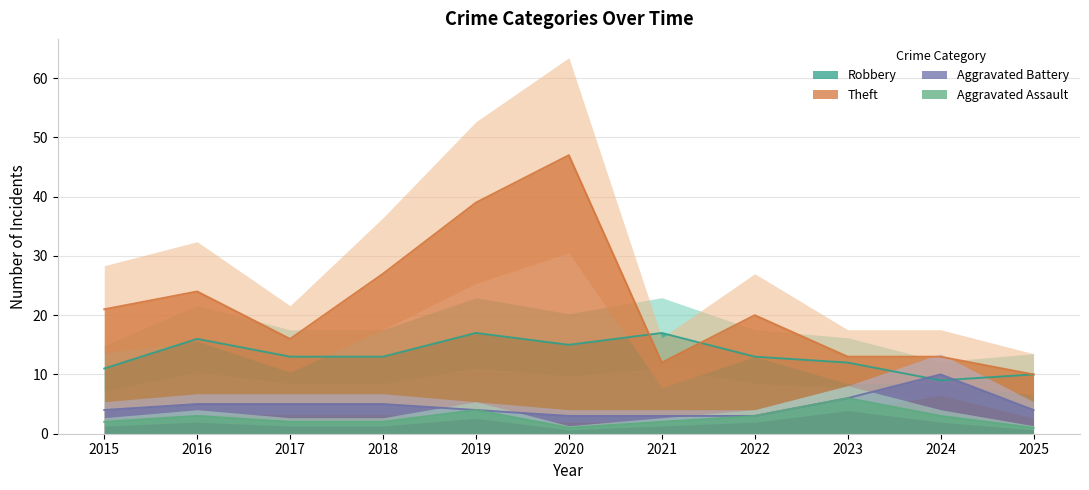

After their last crossing, which series has the higher values: Aggravated Battery or Robbery?

Robbery